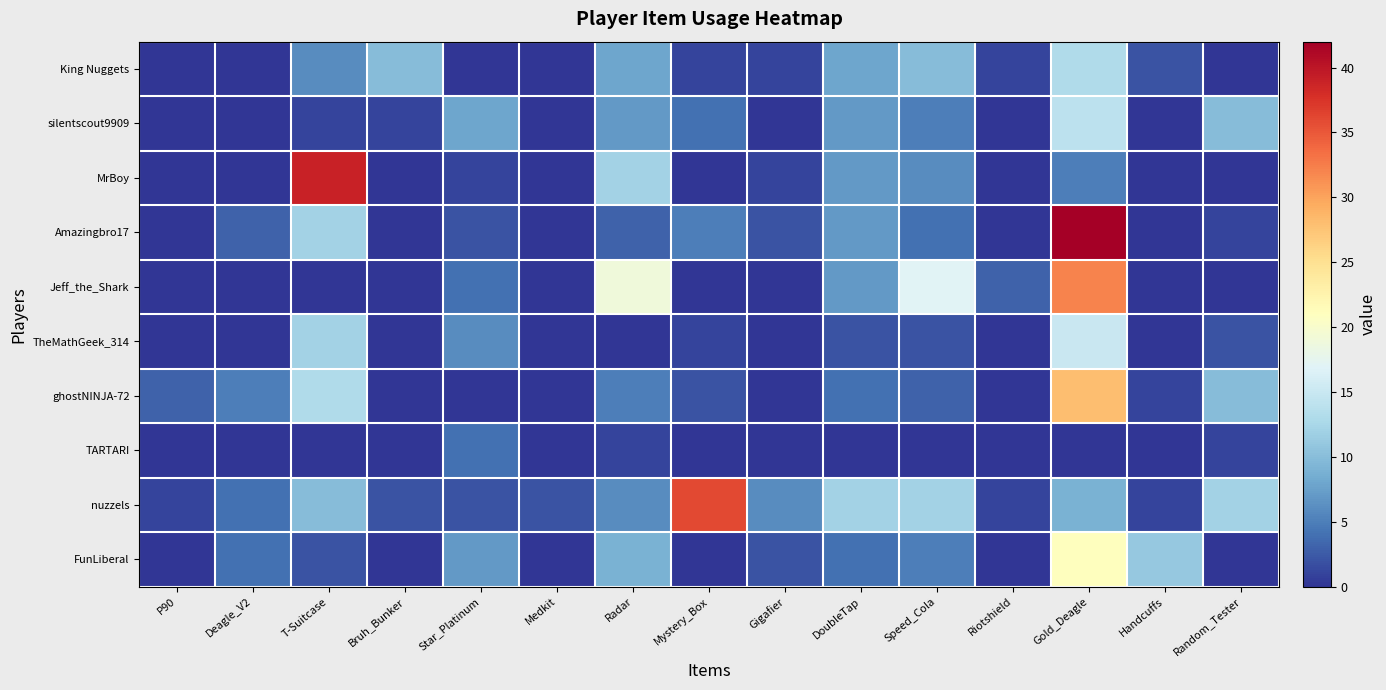

Reading left to right, extract all data points from this chart.

King Nuggets: P90=0	Deagle_V2=0	T-Suitcase=6	Bruh_Bunker=10	Star_Platinum=0	Medkit=0	Radar=8	Mystery_Box=1	Gigafier=1	DoubleTap=8	Speed_Cola=10	Riotshield=1	Gold_Deagle=13	Handcuffs=2	Random_Tester=0
silentscout9909: P90=0	Deagle_V2=0	T-Suitcase=1	Bruh_Bunker=1	Star_Platinum=8	Medkit=0	Radar=7	Mystery_Box=4	Gigafier=0	DoubleTap=7	Speed_Cola=5	Riotshield=0	Gold_Deagle=14	Handcuffs=0	Random_Tester=10
MrBoy: P90=0	Deagle_V2=0	T-Suitcase=39	Bruh_Bunker=0	Star_Platinum=1	Medkit=0	Radar=12	Mystery_Box=0	Gigafier=1	DoubleTap=7	Speed_Cola=6	Riotshield=0	Gold_Deagle=5	Handcuffs=0	Random_Tester=0
Amazingbro17: P90=0	Deagle_V2=3	T-Suitcase=12	Bruh_Bunker=0	Star_Platinum=2	Medkit=0	Radar=3	Mystery_Box=5	Gigafier=2	DoubleTap=7	Speed_Cola=4	Riotshield=0	Gold_Deagle=42	Handcuffs=0	Random_Tester=1
Jeff_the_Shark: P90=0	Deagle_V2=0	T-Suitcase=0	Bruh_Bunker=0	Star_Platinum=4	Medkit=0	Radar=19	Mystery_Box=0	Gigafier=0	DoubleTap=7	Speed_Cola=17	Riotshield=3	Gold_Deagle=32	Handcuffs=0	Random_Tester=0
TheMathGeek_314: P90=0	Deagle_V2=0	T-Suitcase=12	Bruh_Bunker=0	Star_Platinum=6	Medkit=0	Radar=0	Mystery_Box=1	Gigafier=0	DoubleTap=2	Speed_Cola=2	Riotshield=0	Gold_Deagle=15	Handcuffs=0	Random_Tester=2
ghostNINJA-72: P90=3	Deagle_V2=5	T-Suitcase=13	Bruh_Bunker=0	Star_Platinum=0	Medkit=0	Radar=5	Mystery_Box=2	Gigafier=0	DoubleTap=4	Speed_Cola=3	Riotshield=0	Gold_Deagle=28	Handcuffs=1	Random_Tester=10
TARTARI: P90=0	Deagle_V2=0	T-Suitcase=0	Bruh_Bunker=0	Star_Platinum=4	Medkit=0	Radar=1	Mystery_Box=0	Gigafier=0	DoubleTap=0	Speed_Cola=0	Riotshield=0	Gold_Deagle=0	Handcuffs=0	Random_Tester=1
nuzzels: P90=1	Deagle_V2=4	T-Suitcase=10	Bruh_Bunker=2	Star_Platinum=2	Medkit=2	Radar=6	Mystery_Box=36	Gigafier=6	DoubleTap=12	Speed_Cola=12	Riotshield=1	Gold_Deagle=9	Handcuffs=1	Random_Tester=12
FunLiberal: P90=0	Deagle_V2=4	T-Suitcase=2	Bruh_Bunker=0	Star_Platinum=7	Medkit=0	Radar=9	Mystery_Box=0	Gigafier=2	DoubleTap=4	Speed_Cola=5	Riotshield=0	Gold_Deagle=21	Handcuffs=11	Random_Tester=0